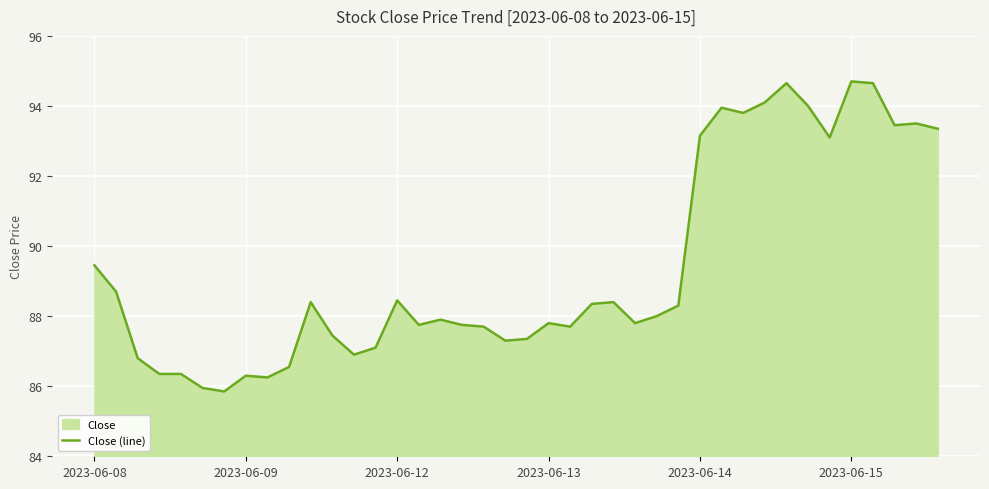

What is the smallest value displayed?

85.8